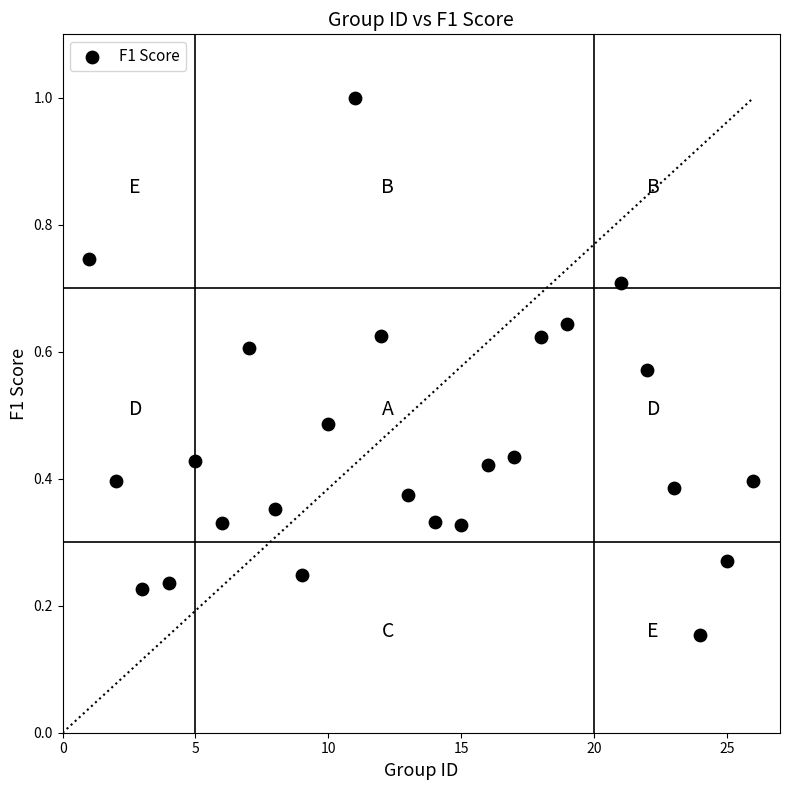

What is the range of Y values (max minus min)?

0.8